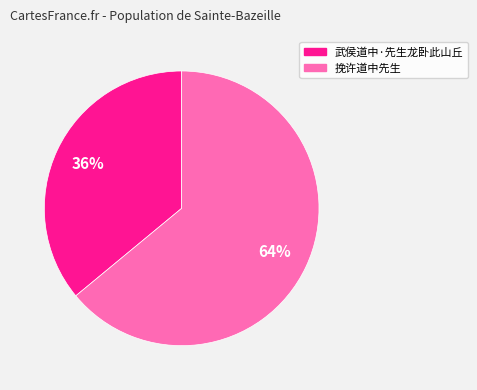

What is the ratio of the value at 挽许道中先生 to the value at 武侯道中·先生龙卧此山丘?

1.8